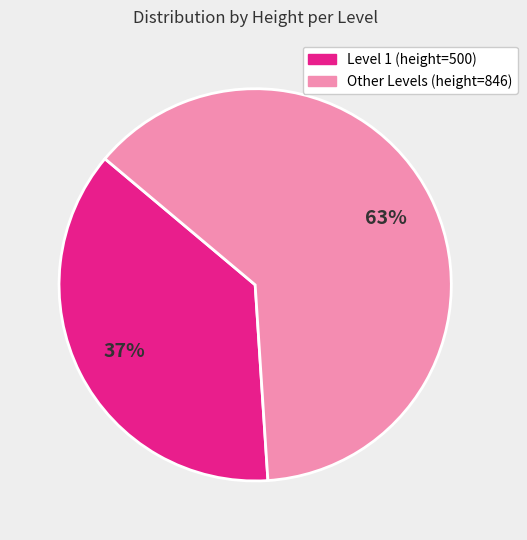

To the nearest percent, what is the average slice percentage?

50%